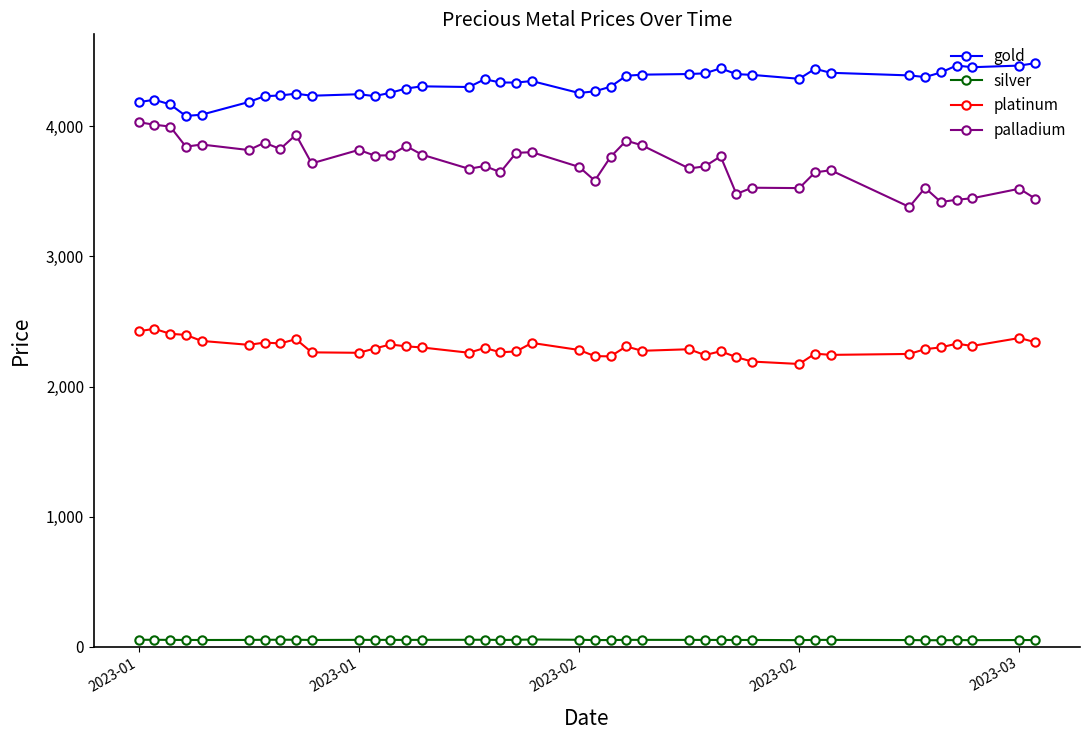

What is the sum of all palladium values?

148478.3